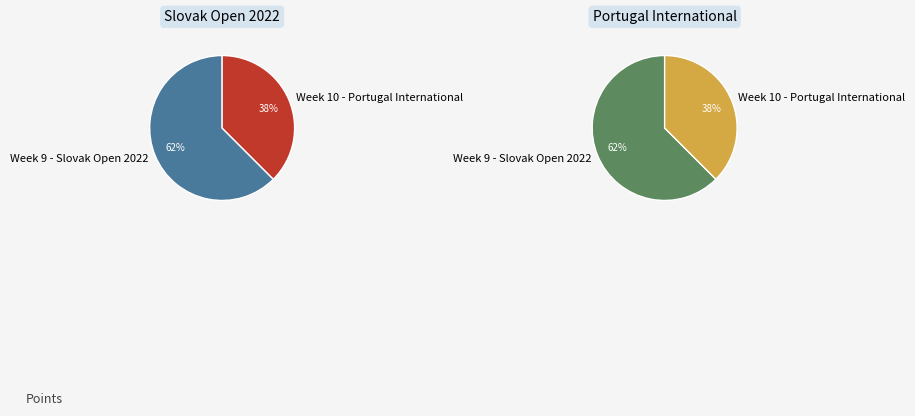

Combined, do Week 10 - Portugal International and Week 9 - Slovak Open 2022 account for over 50%?

Yes